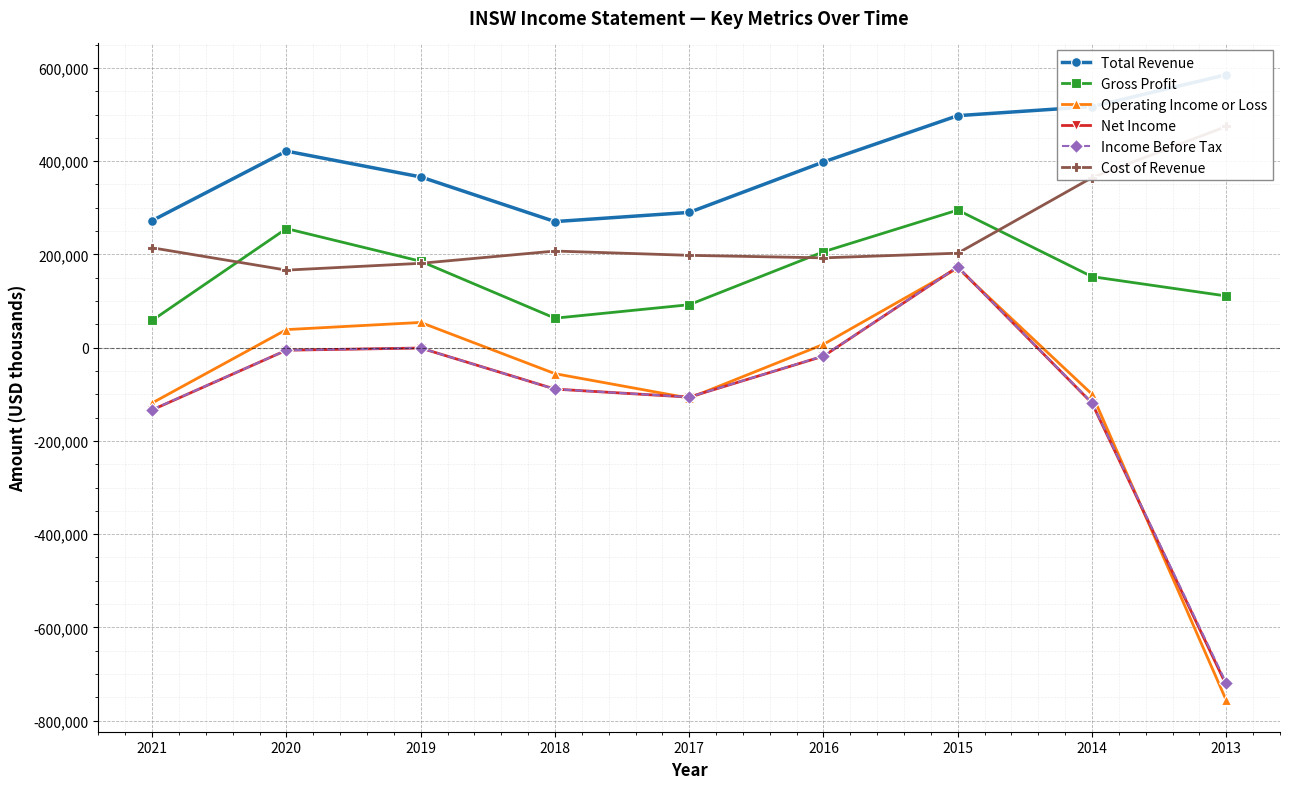

How many values in the Net Income series exceed -88900?

4